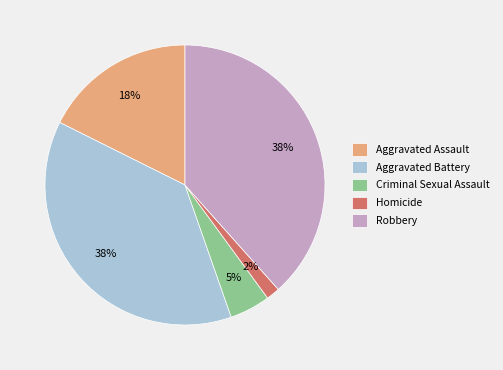

Is there a majority slice in this chart?

No